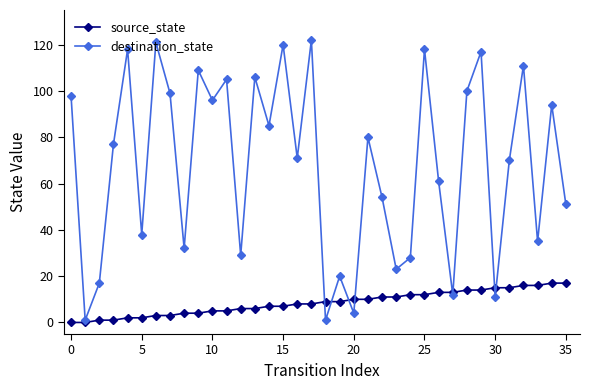

List the series in order of their overall mean, highest first.

destination_state, source_state